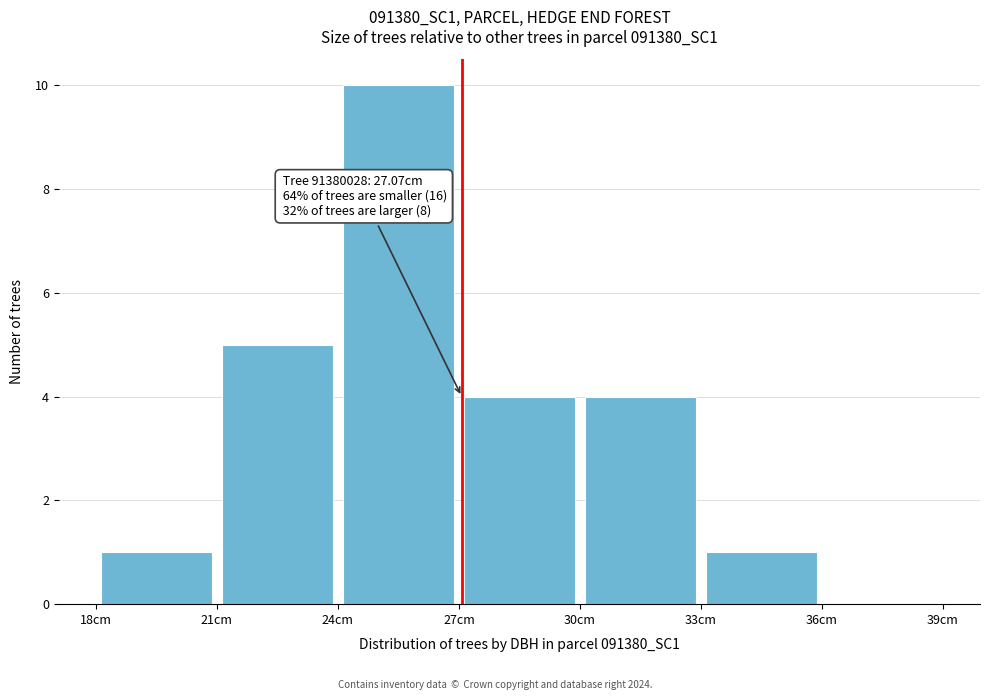

Over which range of the x-axis is the bar tallest?

24 to 27